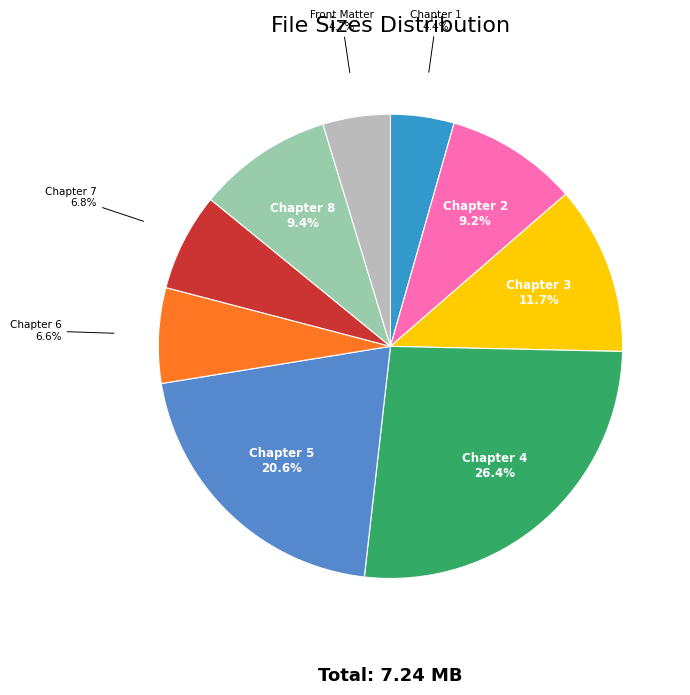

Which slice is the largest?

Chapter 4